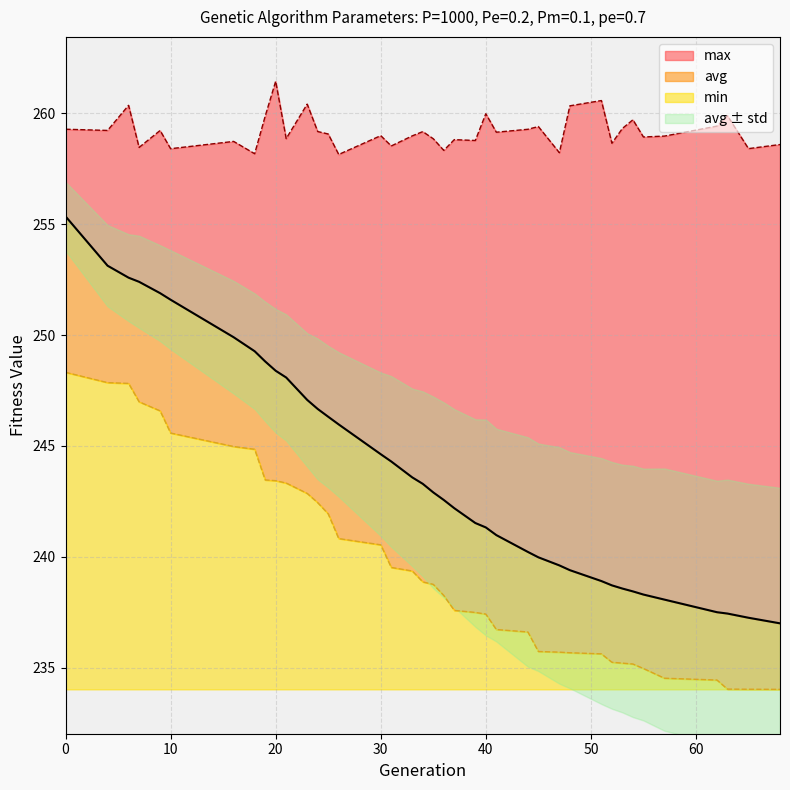

True or false: avg and min cross at least once.

False